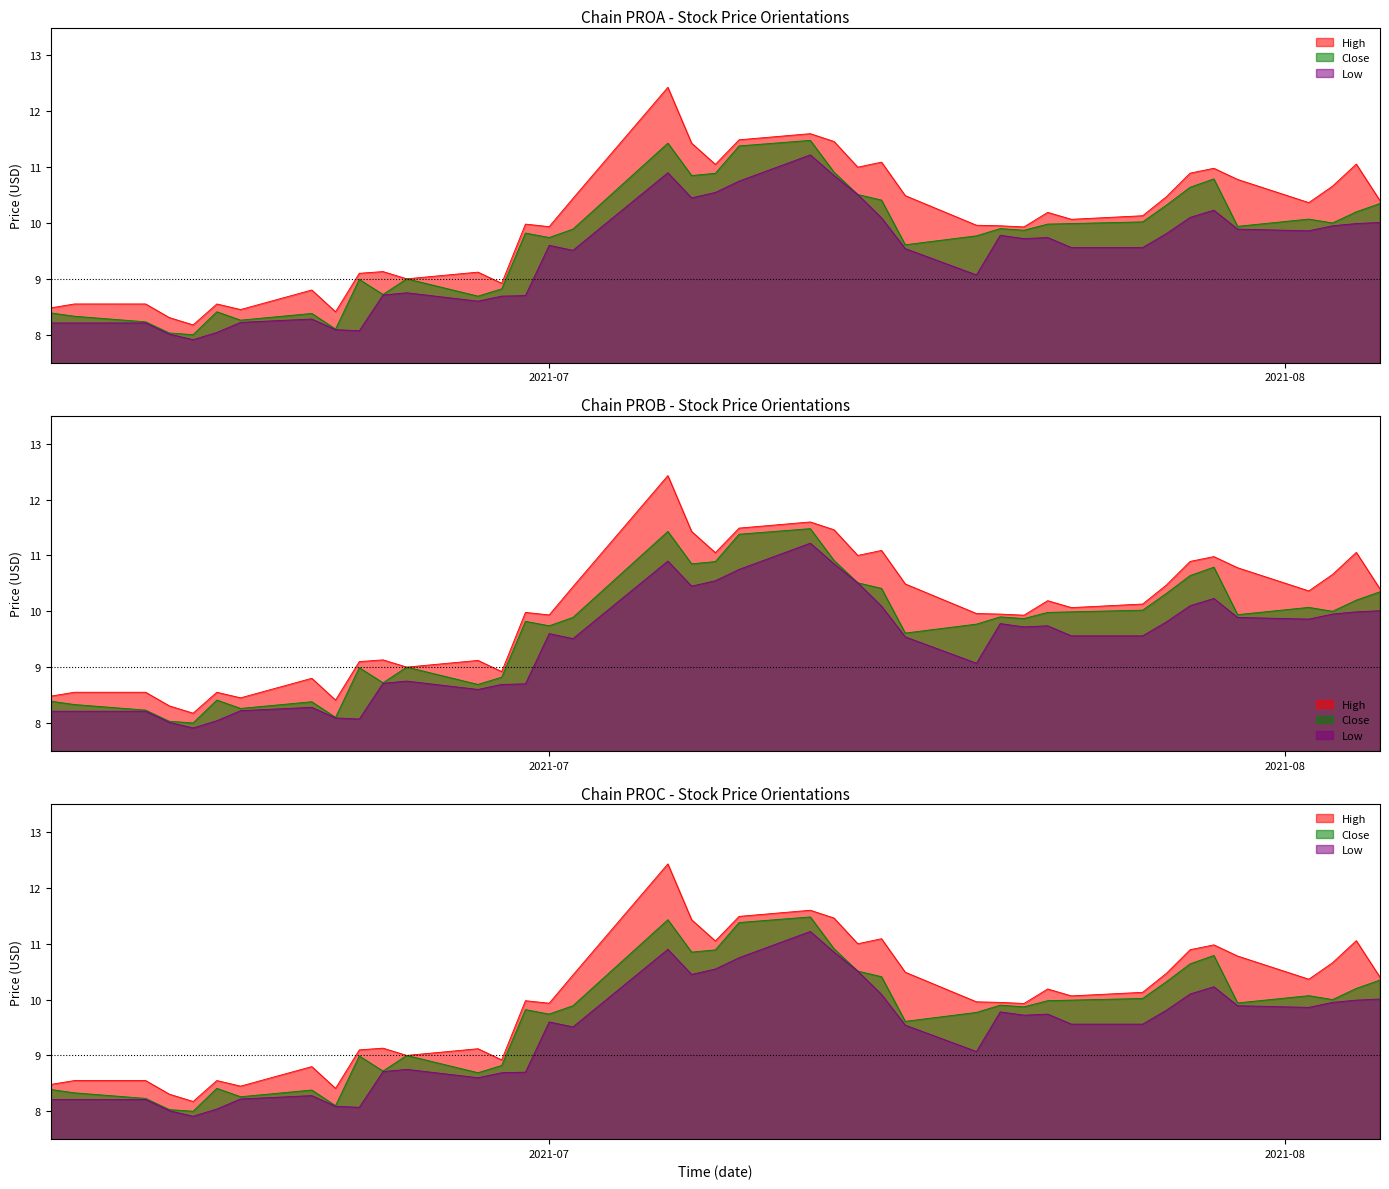

Which series has the widest spread of values?

high